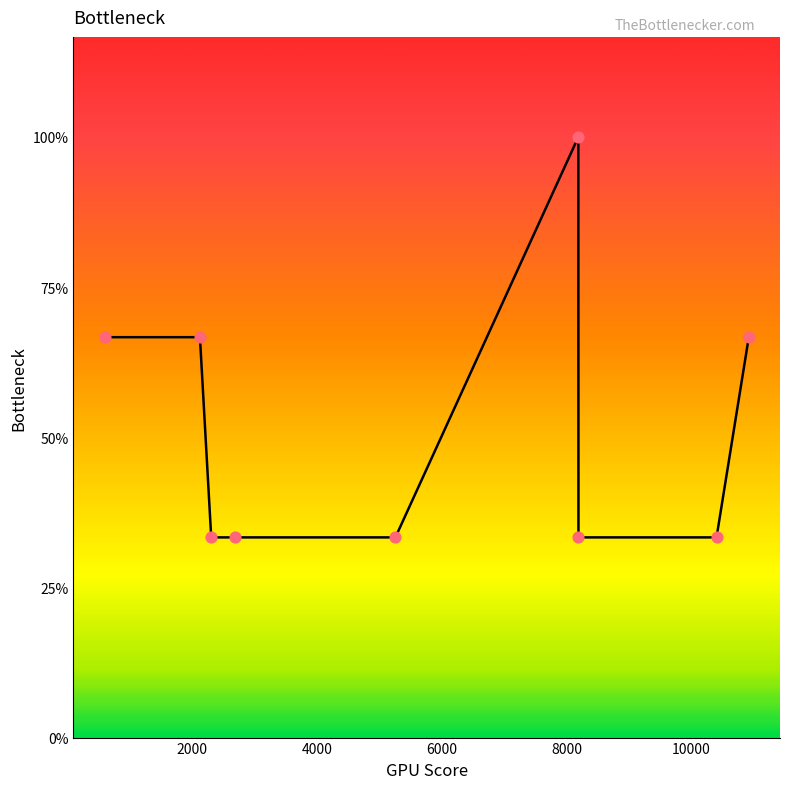

Is this an area chart (filled region under the line)?

Yes